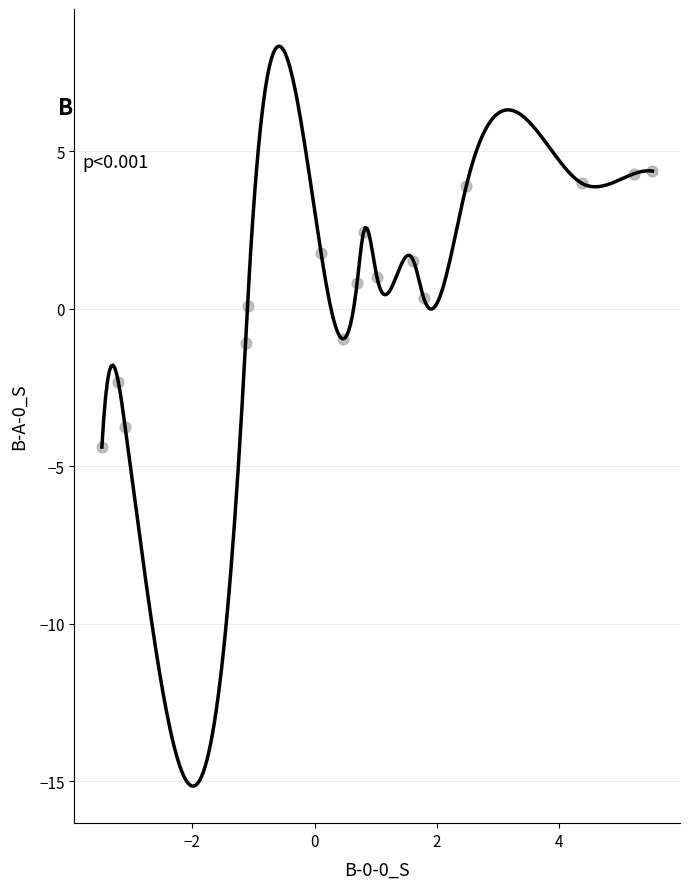

What is the range of Y values (max minus min)?

8.8